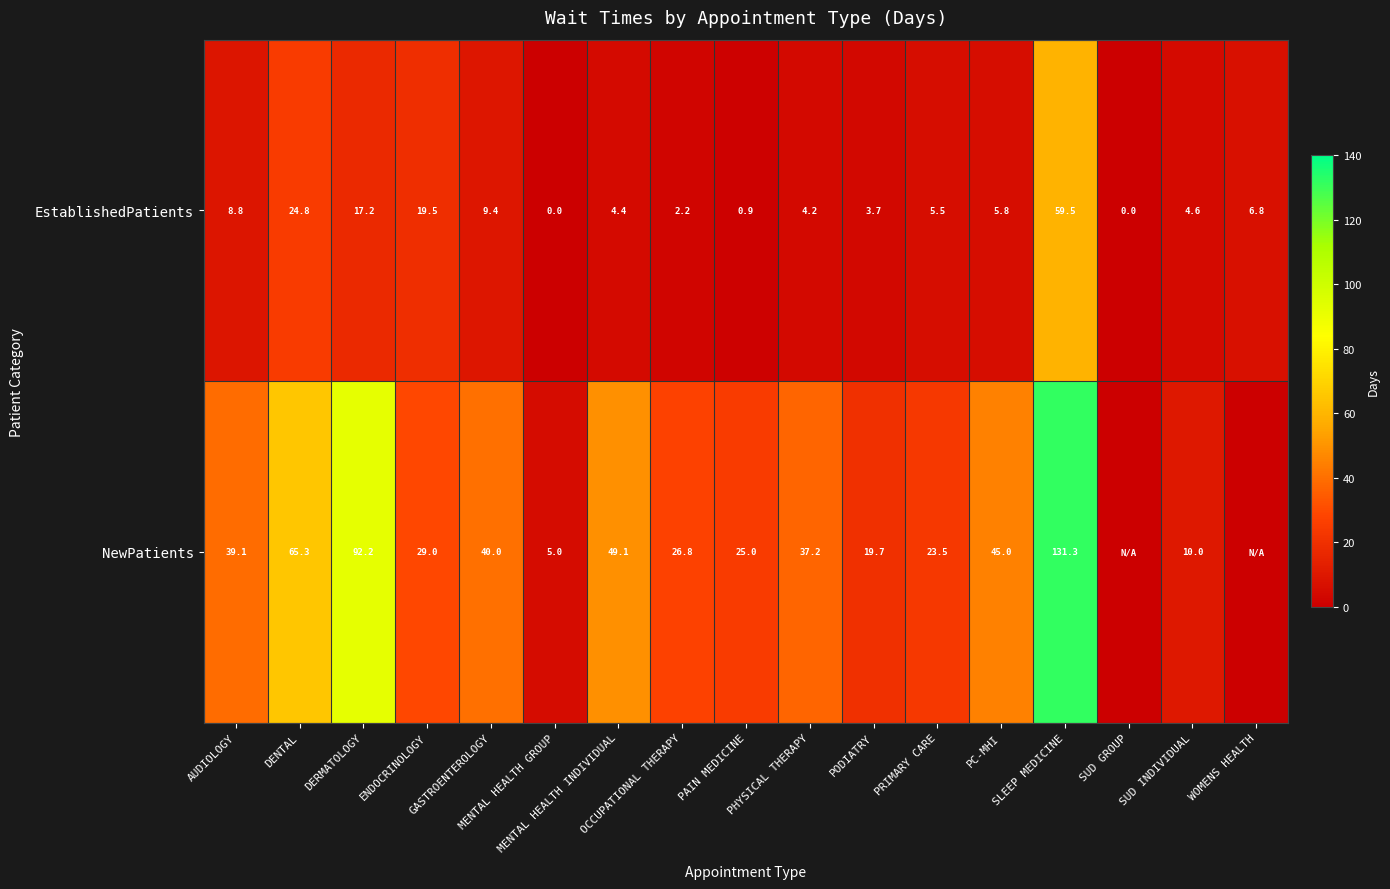

Which series changed the most between PAIN MEDICINE and PC-MHI?

NewPatients